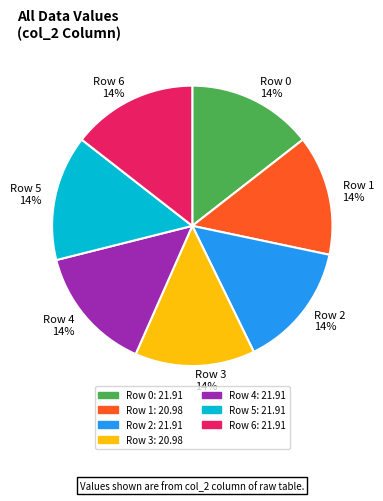

To the nearest percent, what percentage of the pie is Row 4?

14%